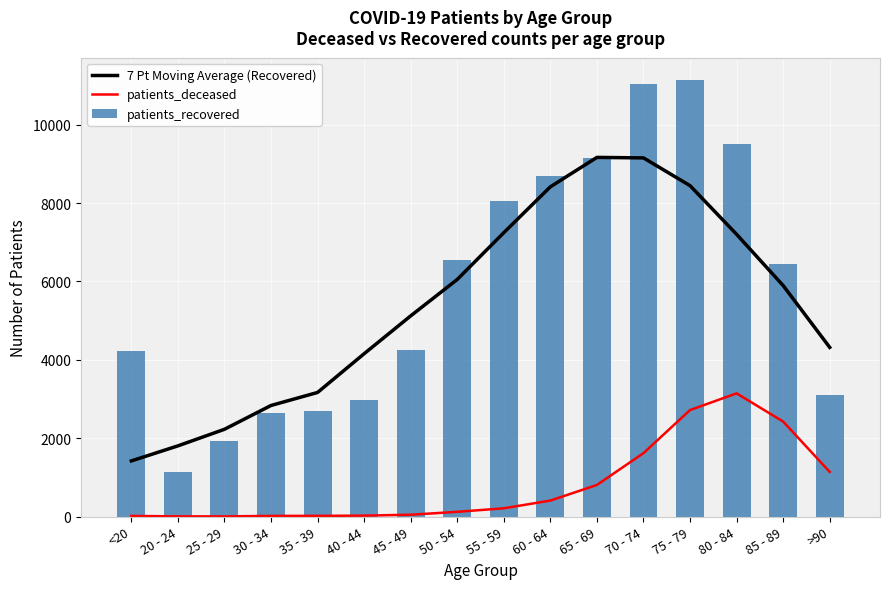

What is the average value of the patients_recovered series?

5848